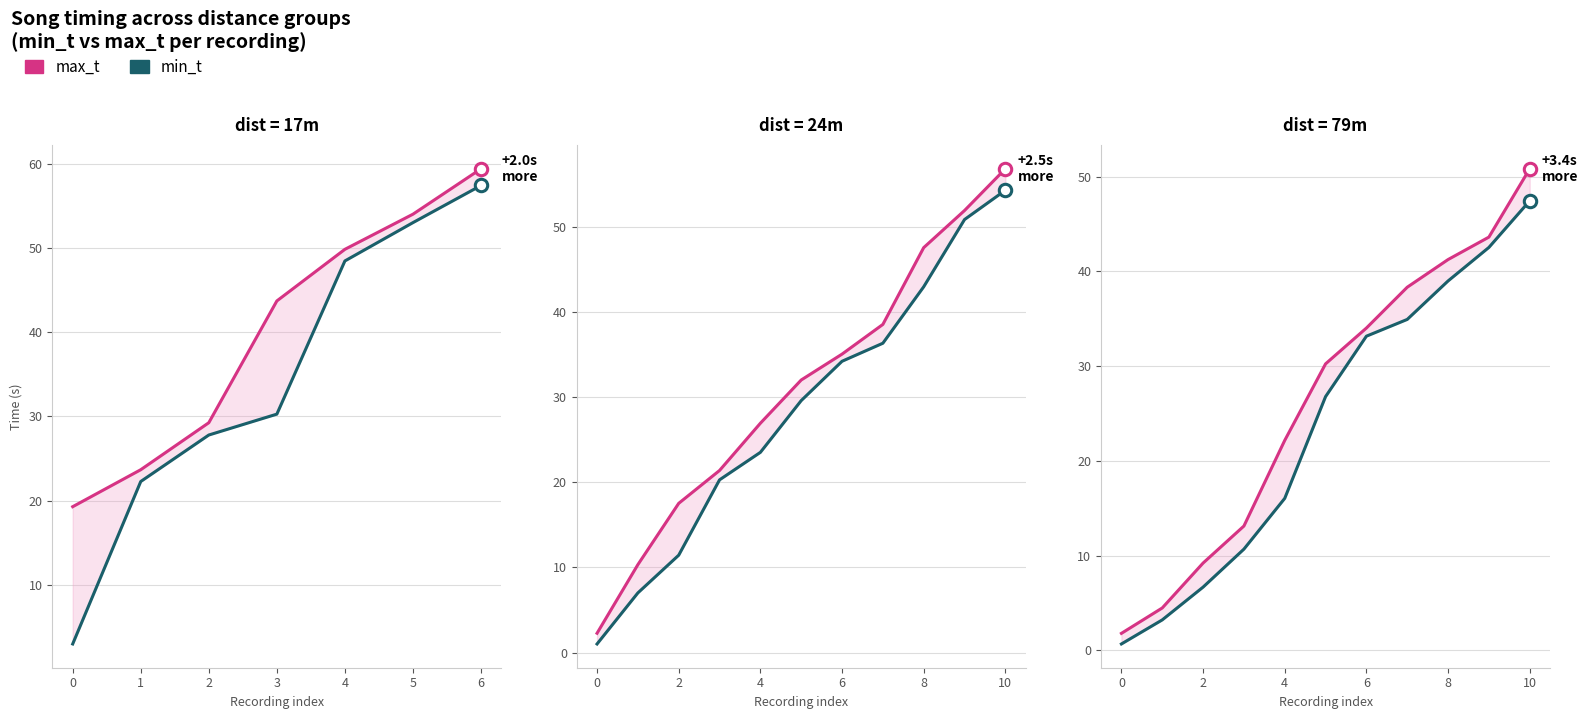

Is the value of max_t at 1 greater than the value of min_t at 2?

No